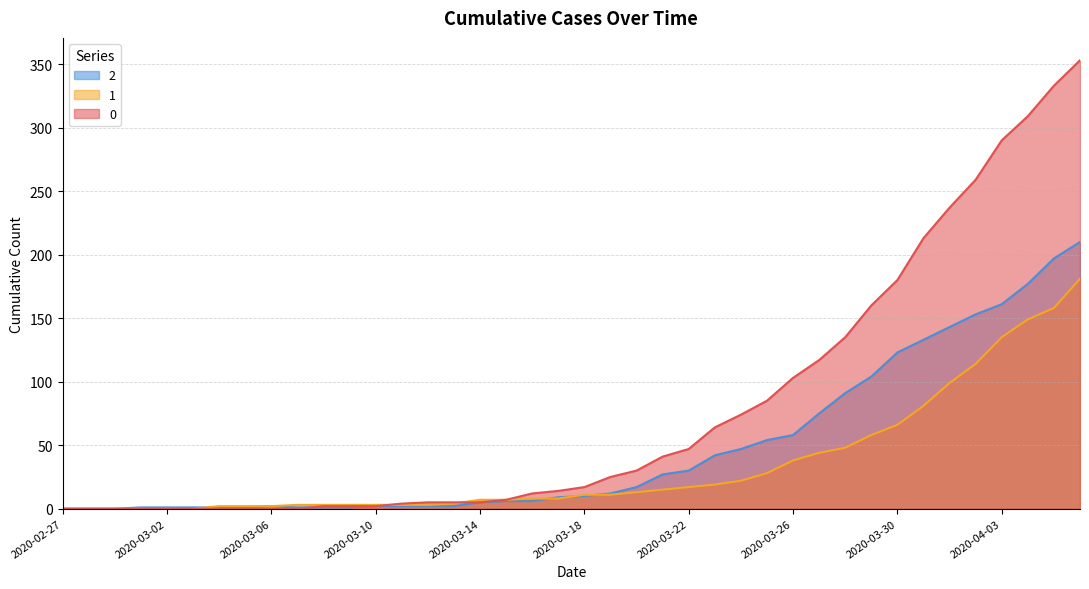

At which category does the chart reach its minimum across all series?

2020-02-27